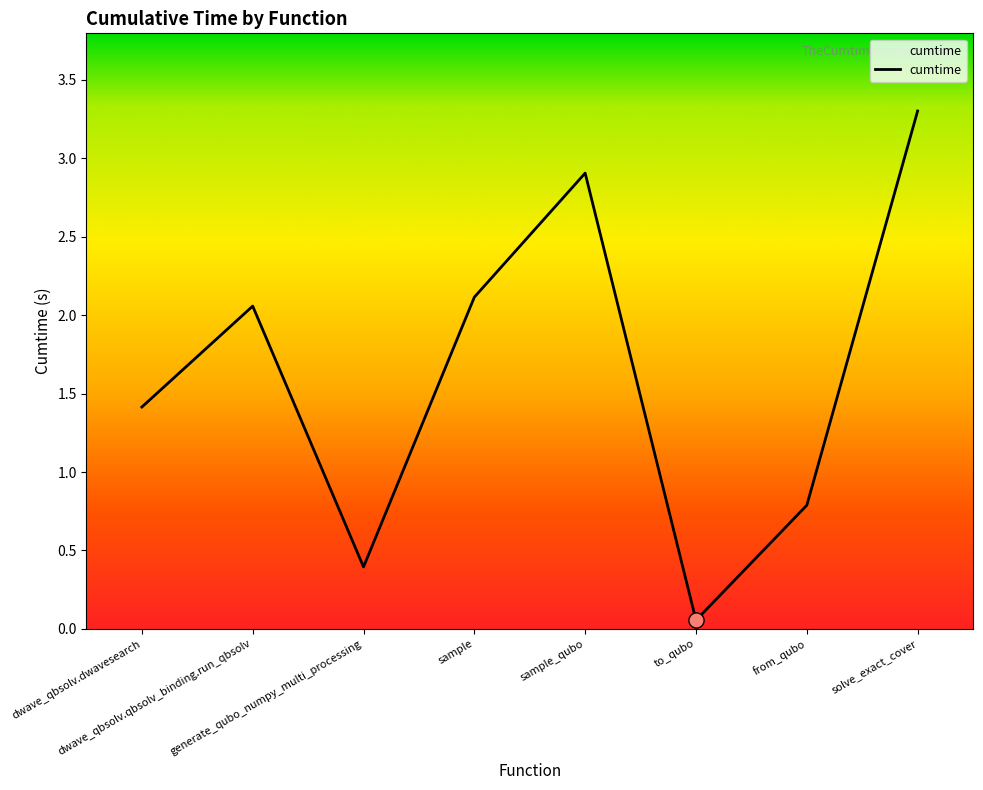

Between to_qubo and from_qubo, which is larger?

from_qubo